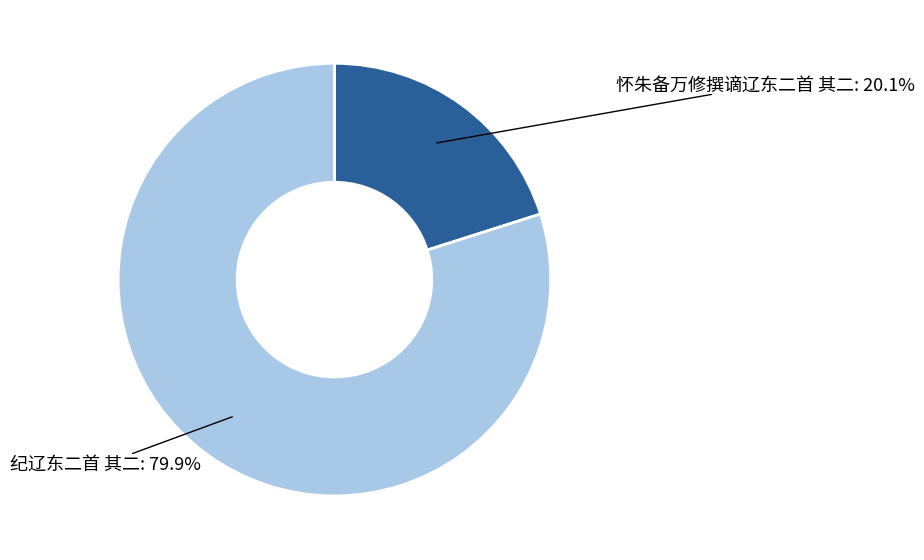

Which slice is the smallest?

怀朱备万修撰谪辽东二首 其二